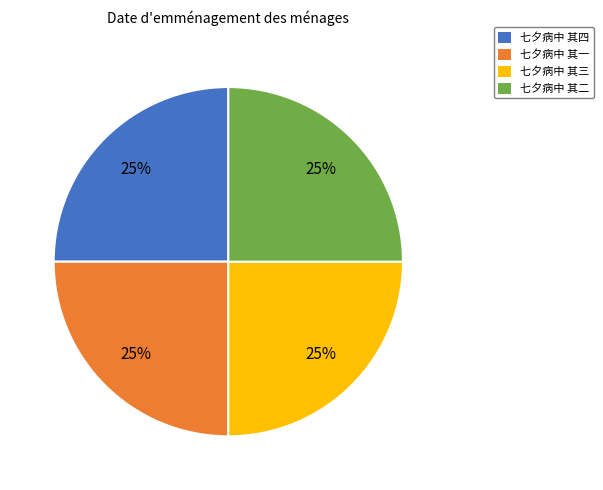

To the nearest percent, what is the average slice percentage?

25%